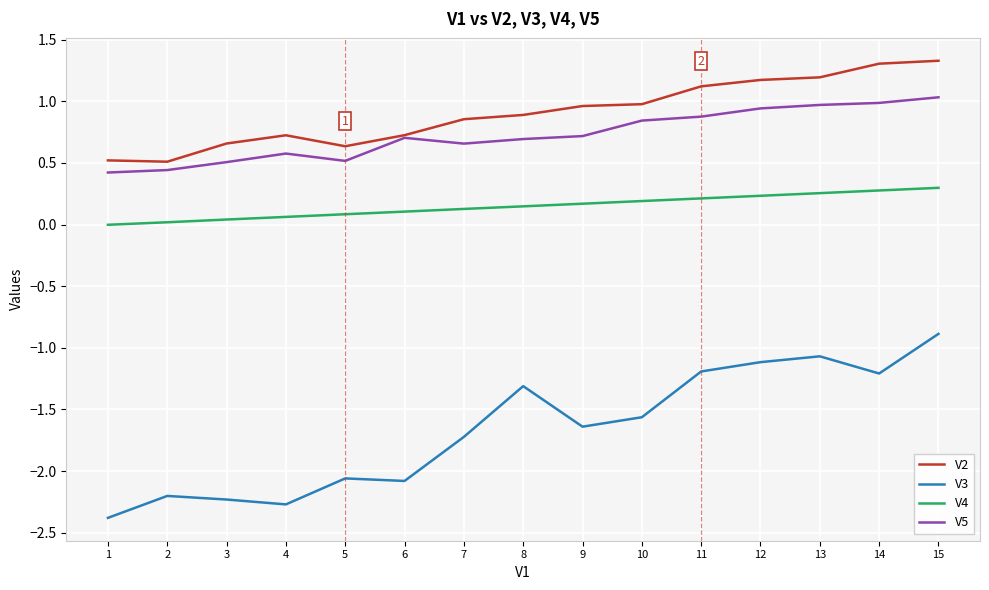

What is the average value of the V2 series?

0.9